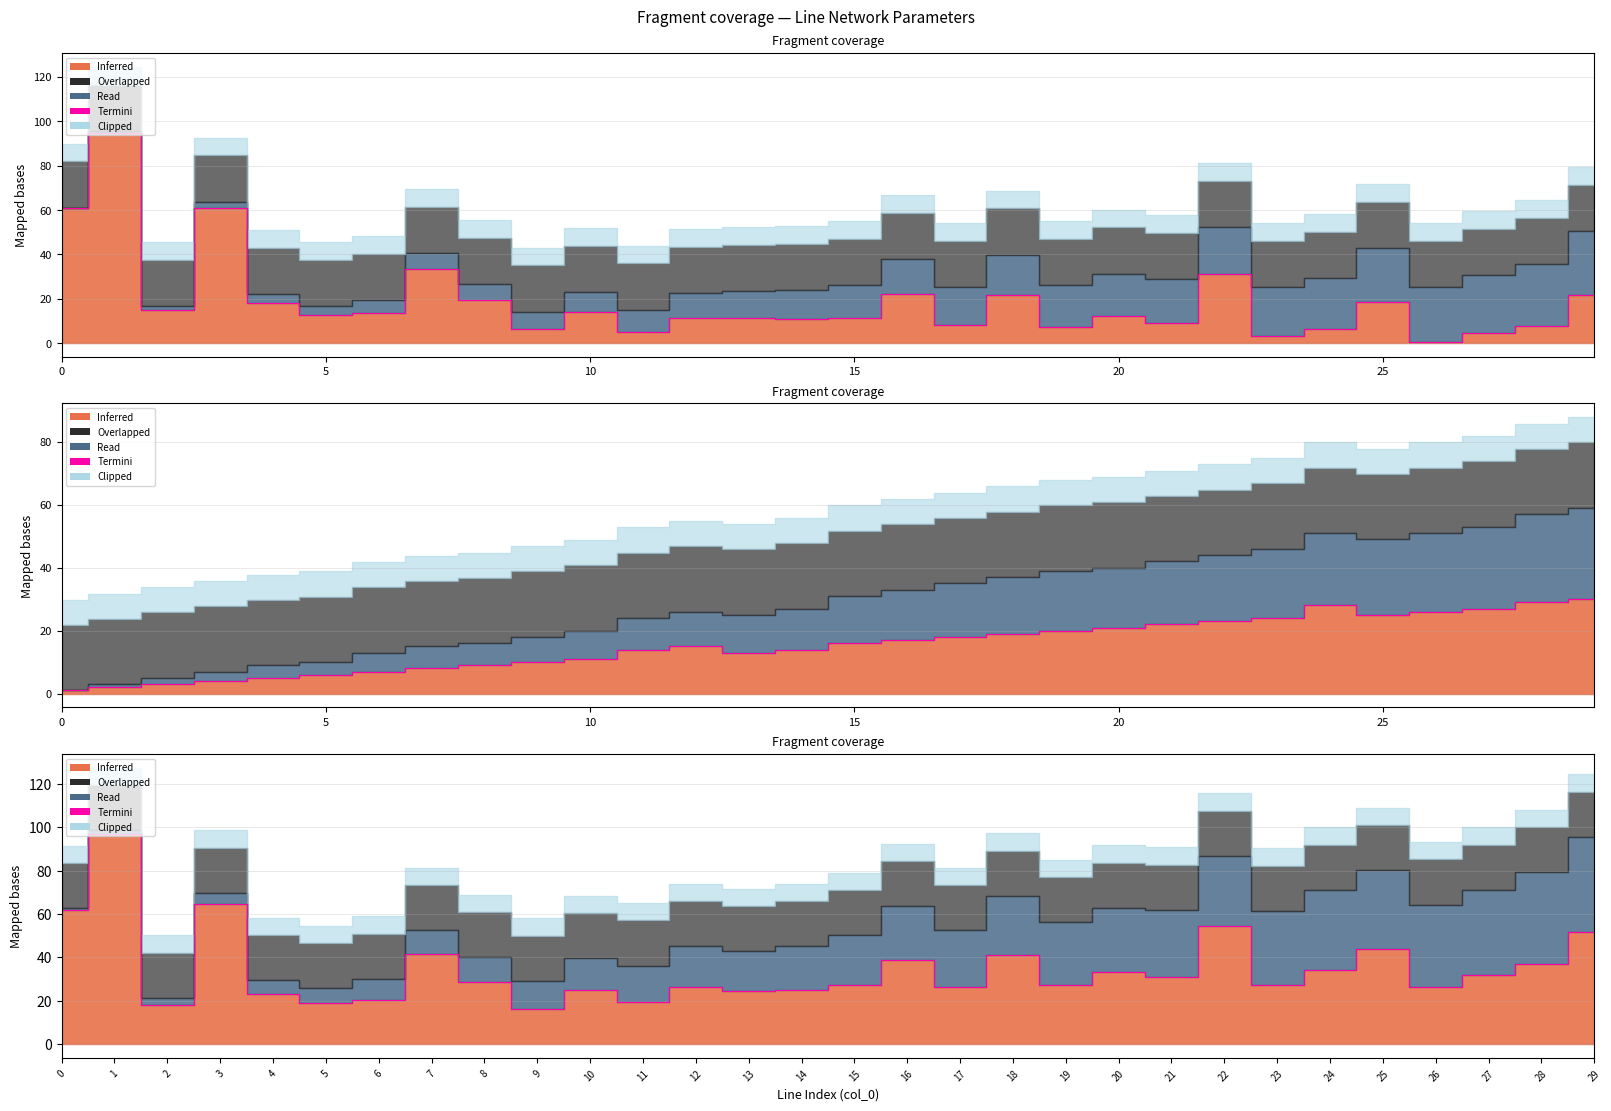

How many data points are above 28?

15